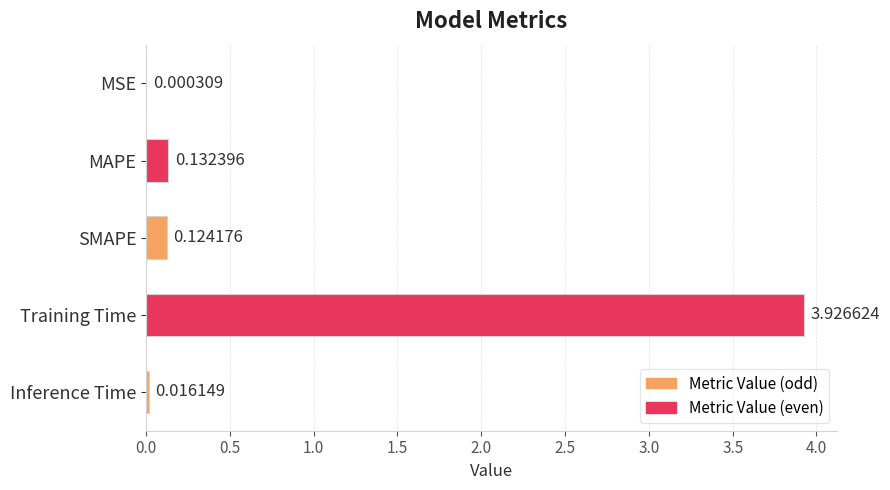

At which label is the value closest to 1?

MAPE